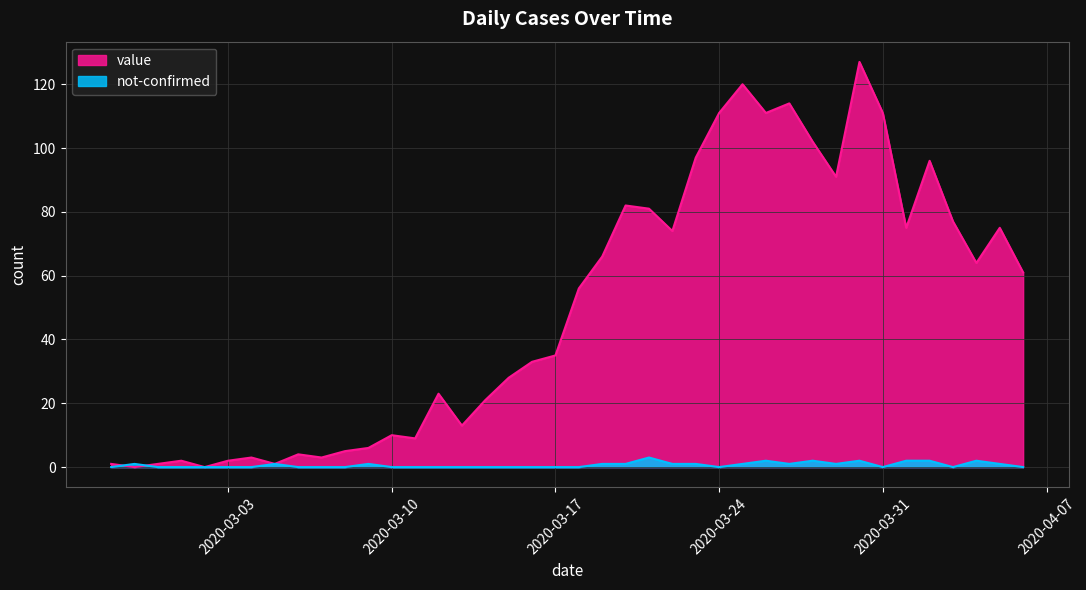

Which series has the largest range (max minus min)?

value